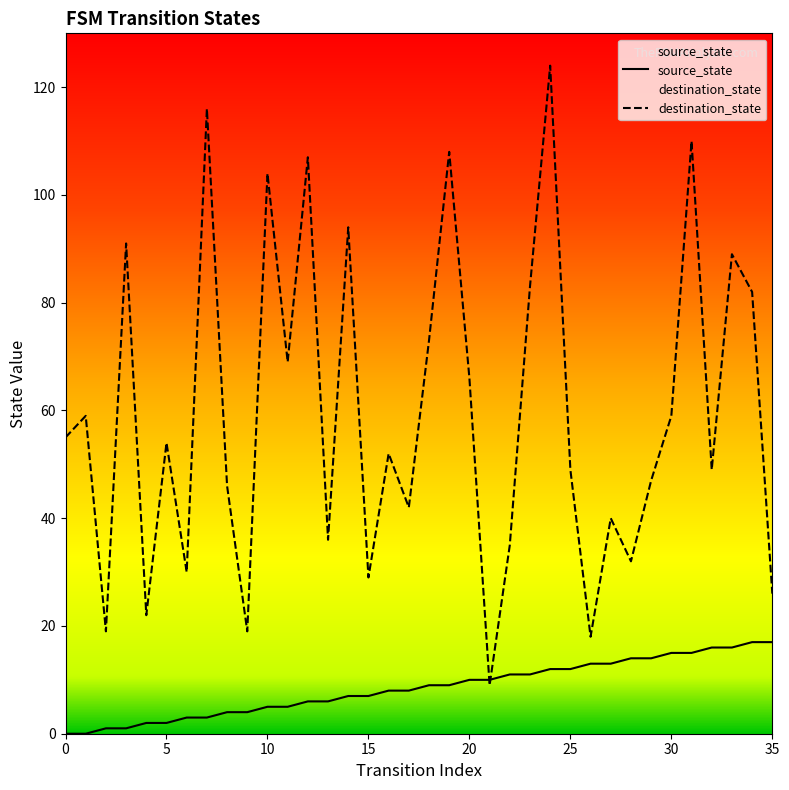

True or false: source_state and destination_state cross at least once.

True